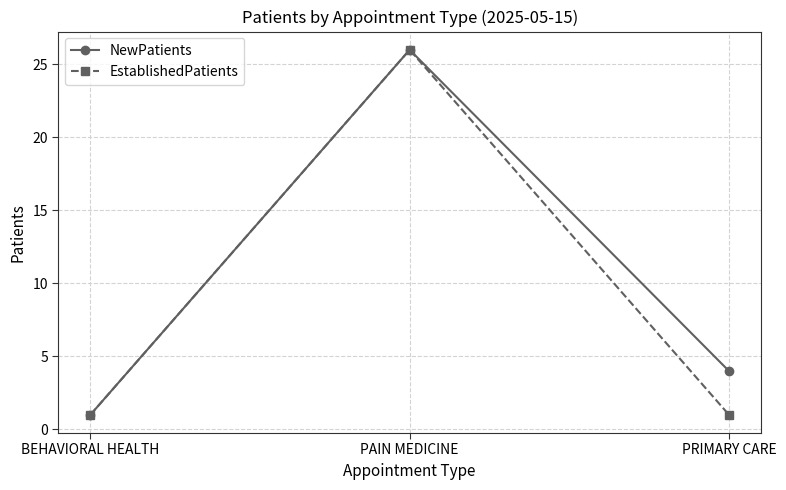

At how many categories does at least one series exceed 8?

1